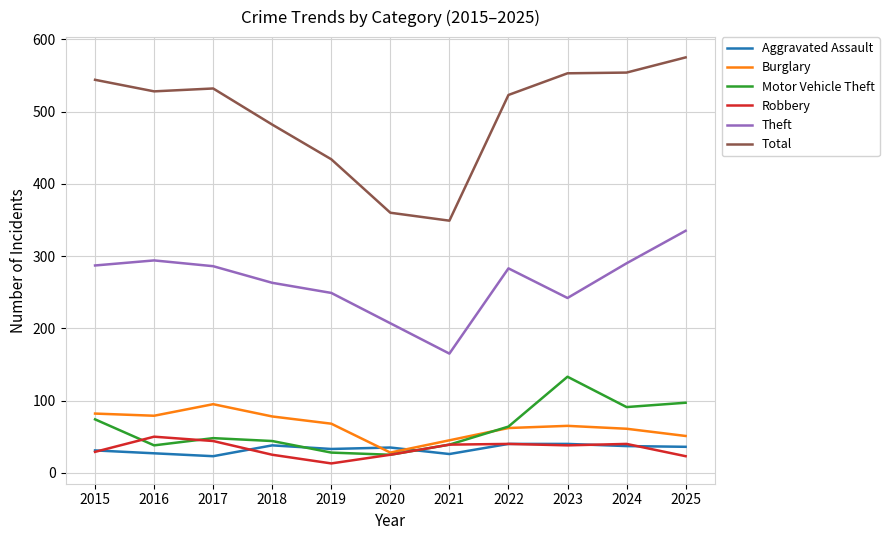

In Robbery, how many points are higher than both neighbors (excluding endpoints)?

3